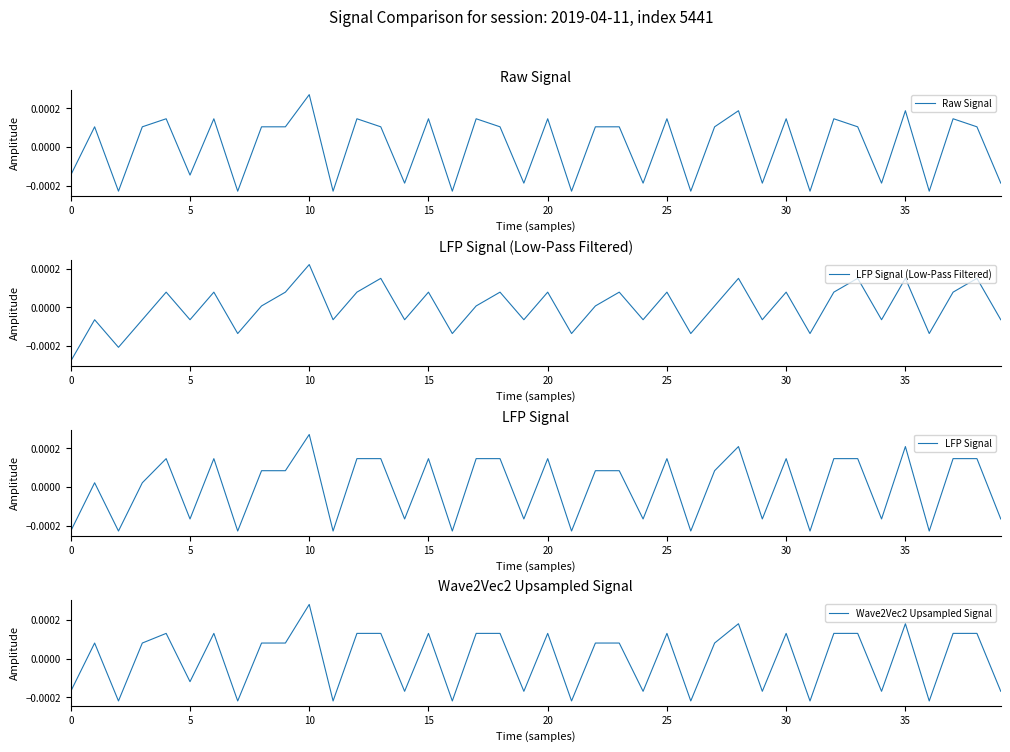

What is the label of the 13th point from the left?

12